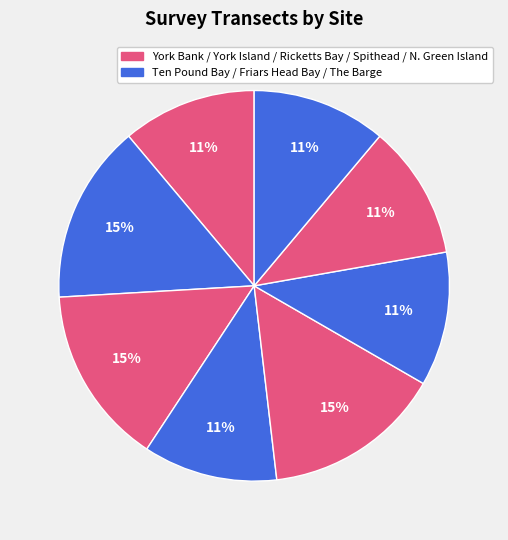

Count the number of slices in the pie.

8